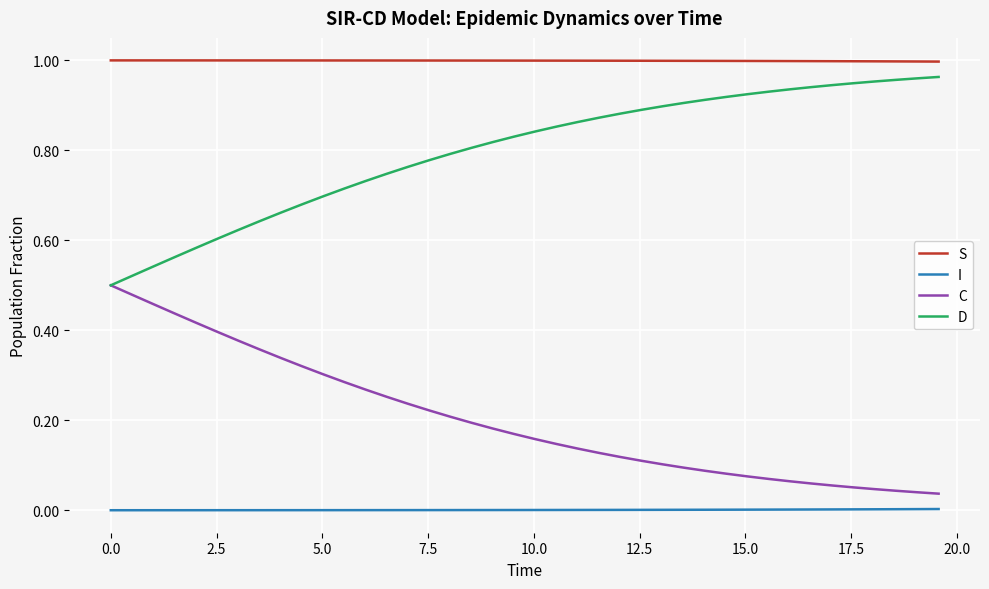

Rank the series by their average value, from highest to lowest.

S, D, C, I